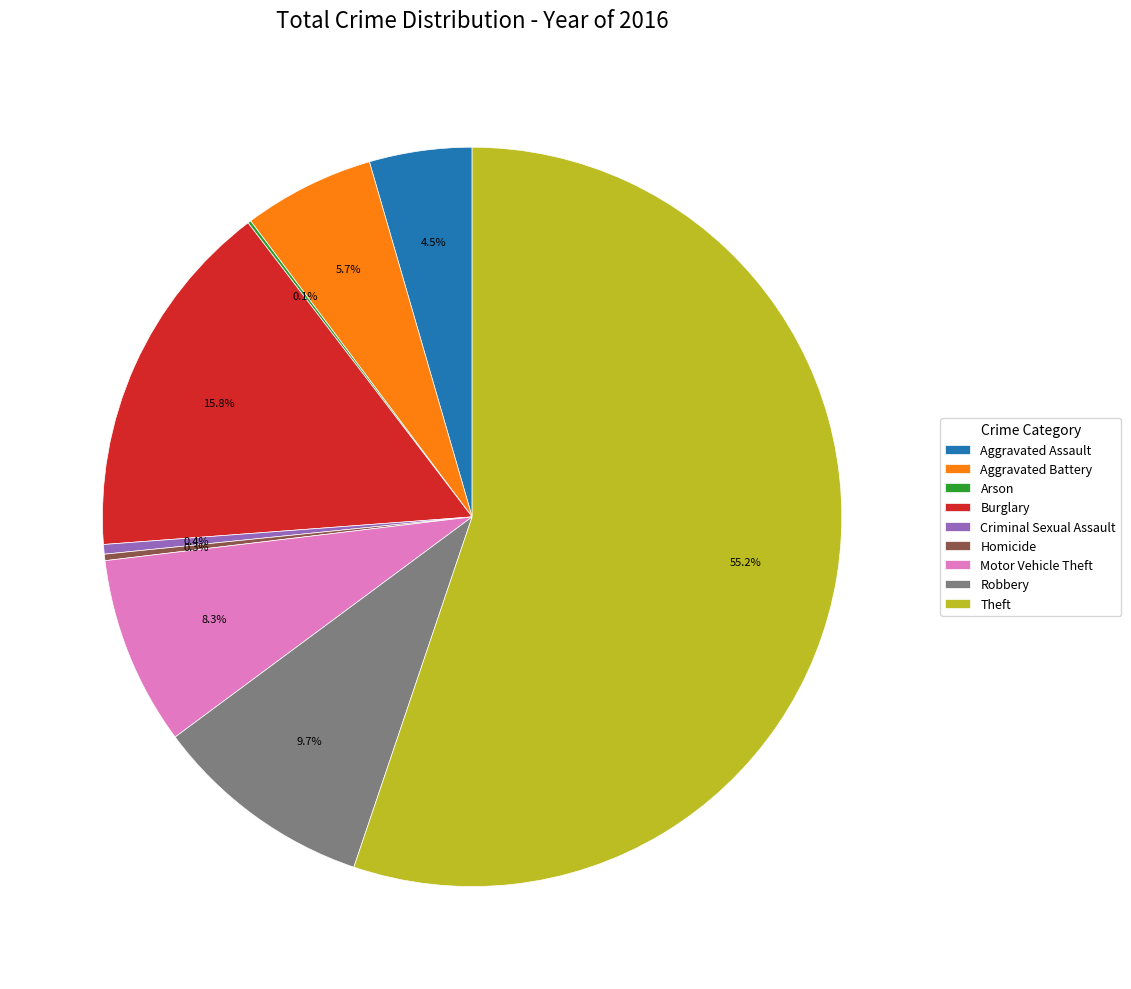

To the nearest percent, what is the average slice percentage?

11%